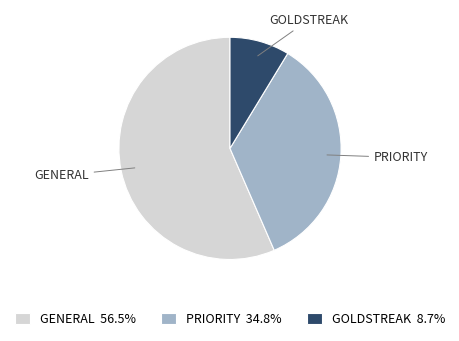

Rank the categories by value from lowest to highest.

GOLDSTREAK, PRIORITY, GENERAL